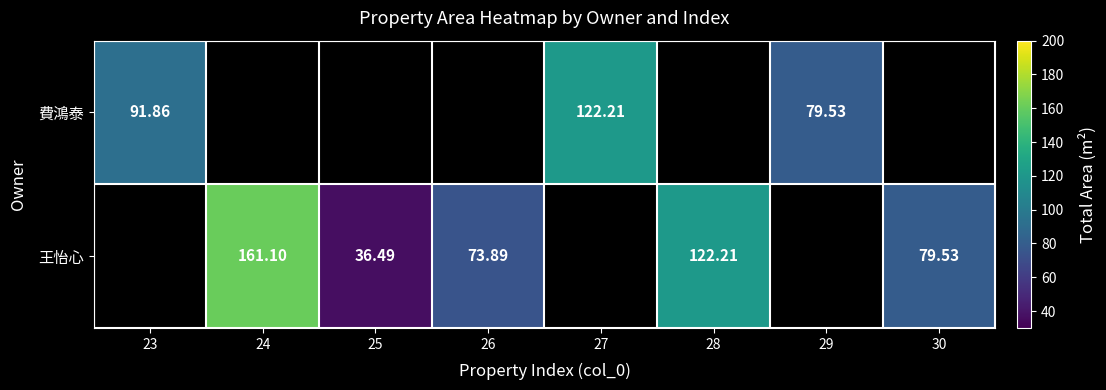

Is the value of 王怡心 at 29 greater than the value of 費鴻泰 at 26?

No